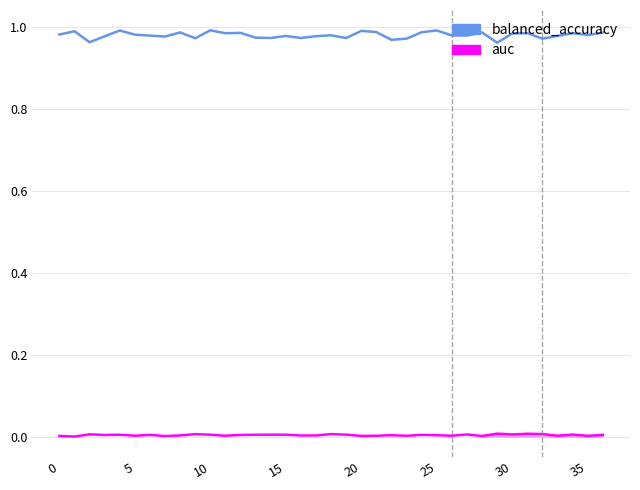

Count the auc values in the range 0 to 1.

37